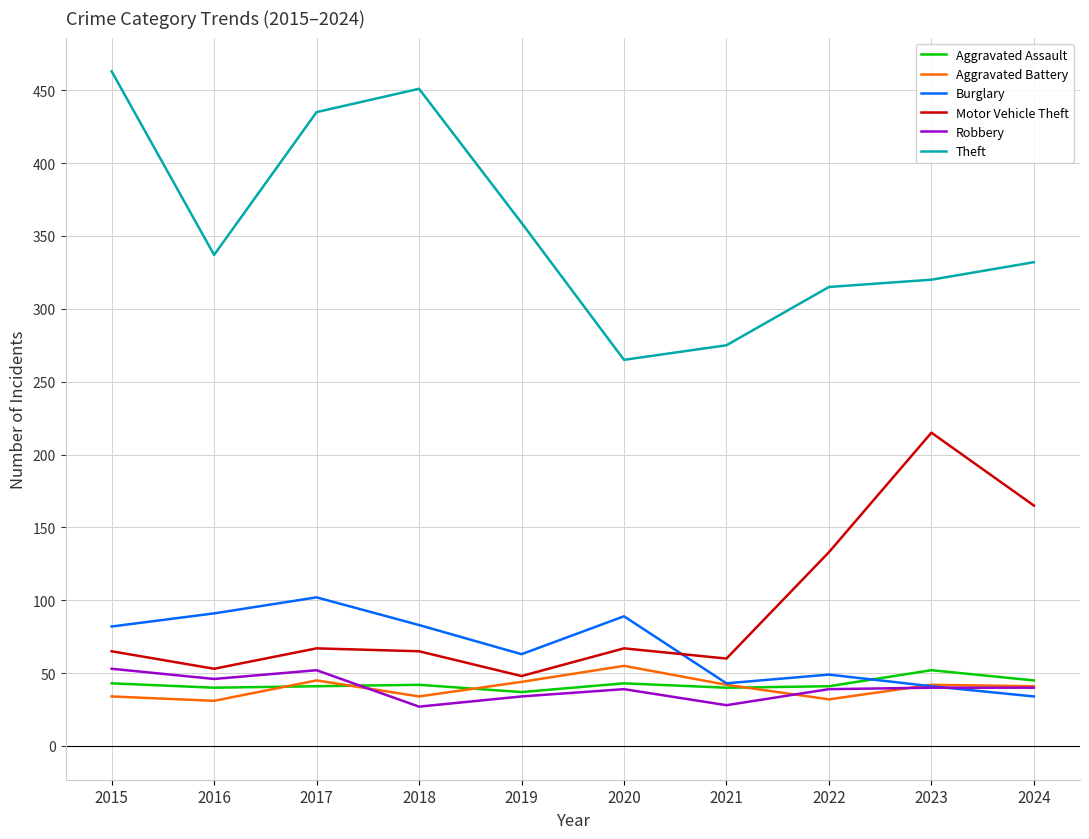

The Aggravated Battery series shows 55 at 2020. True or false?

True